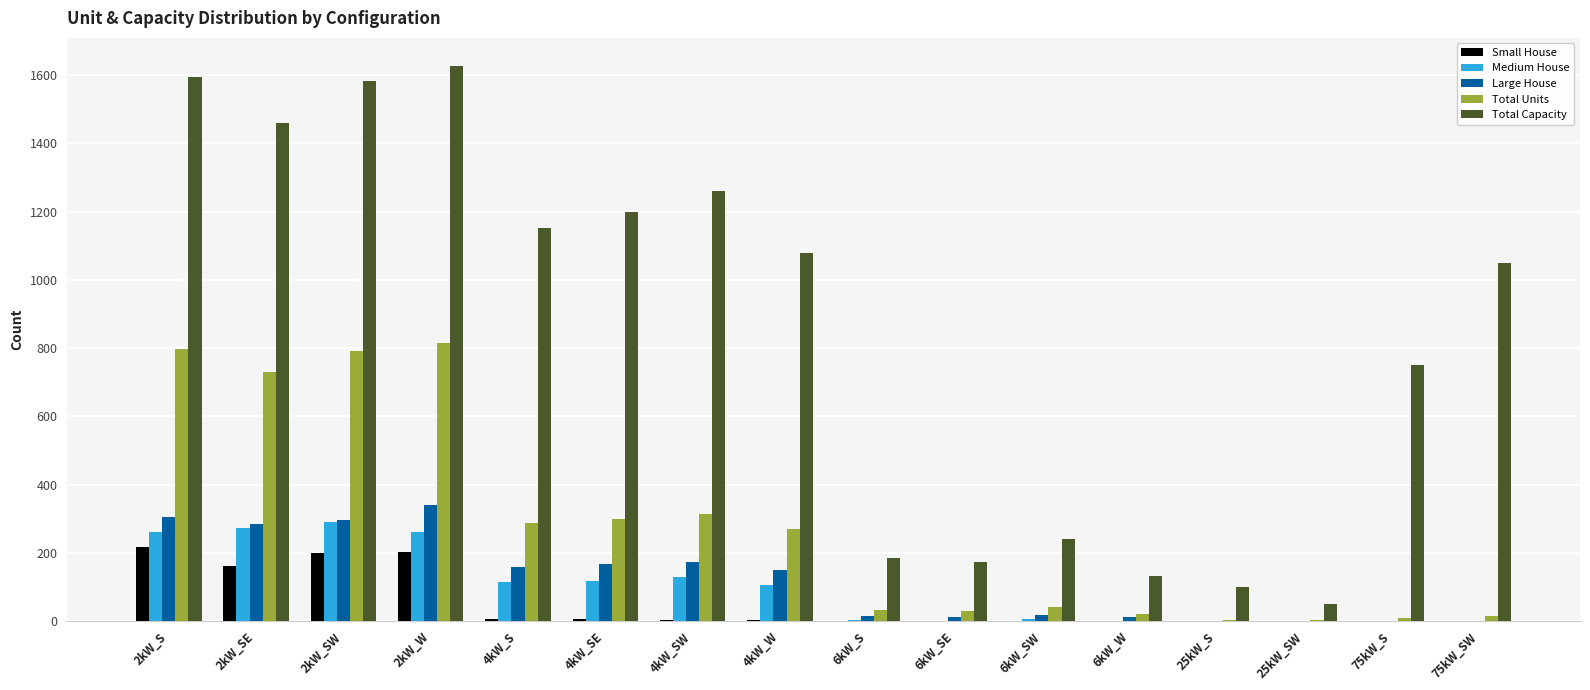

What is the sum of all Total Capacity values?

13640